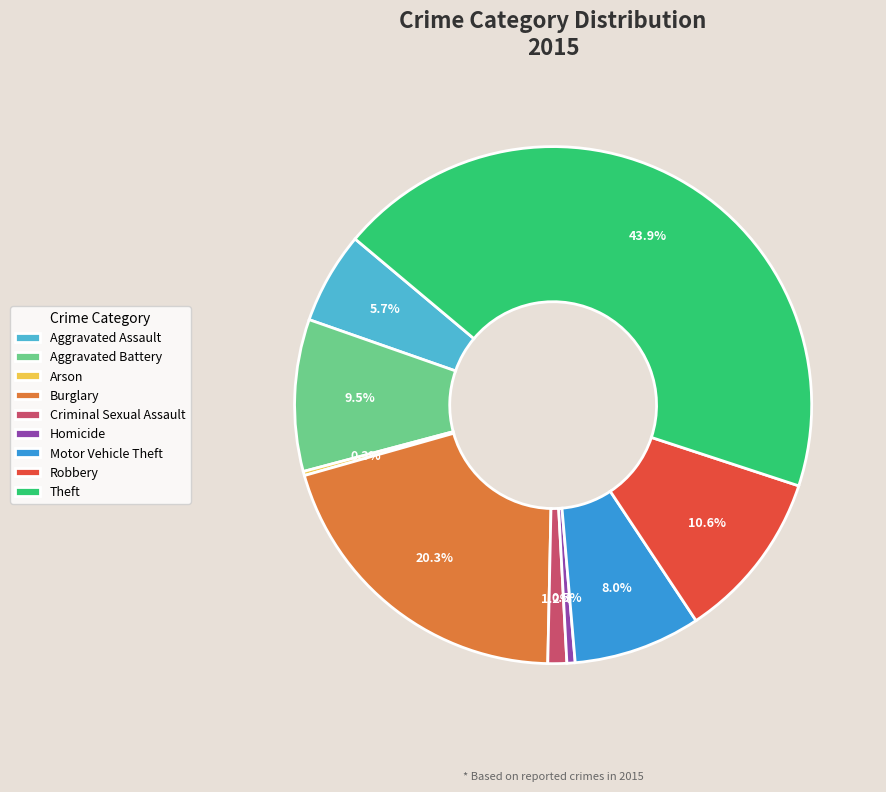

Does Burglary represent more than half of the total?

No